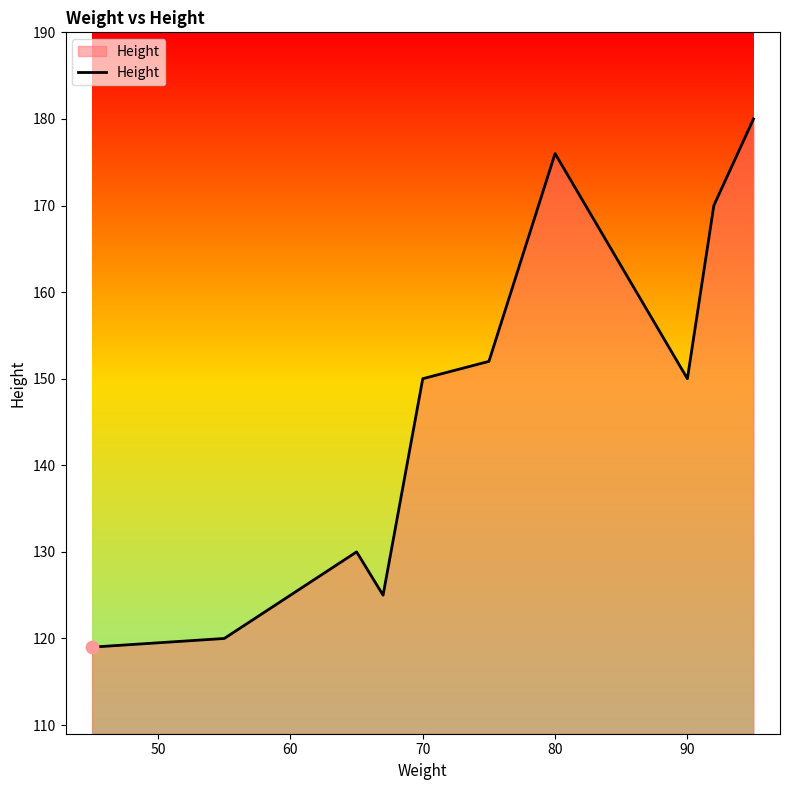

What is the greatest value displayed?

180